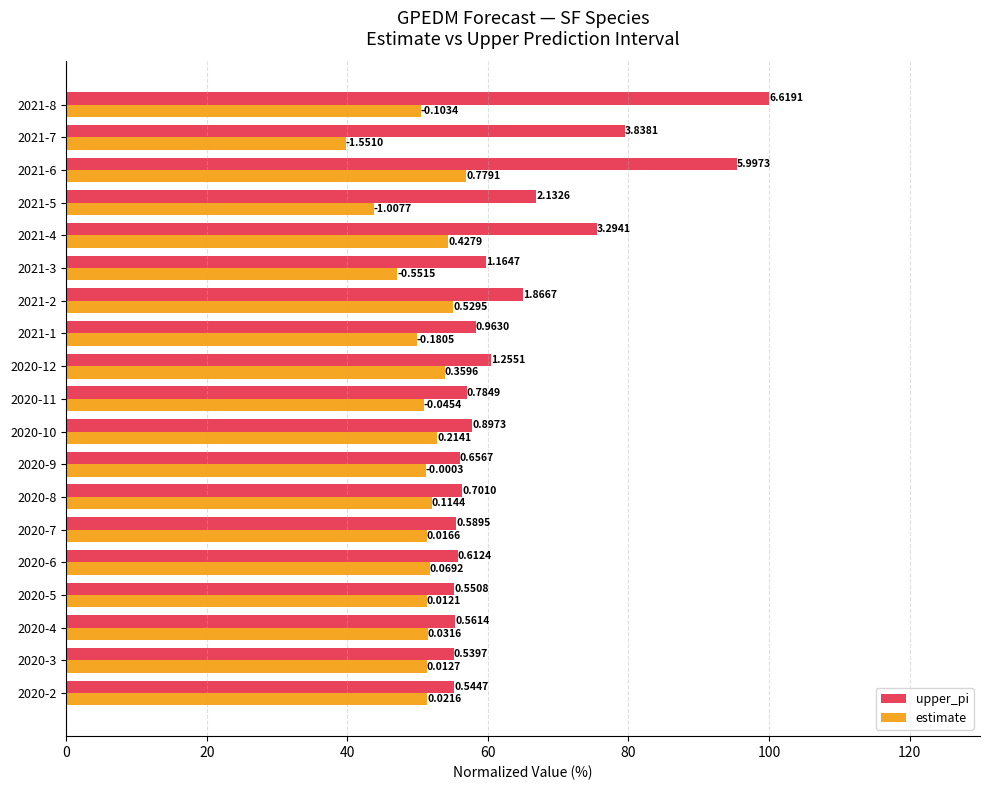

What are all the series names shown in the legend?

upper_pi, estimate